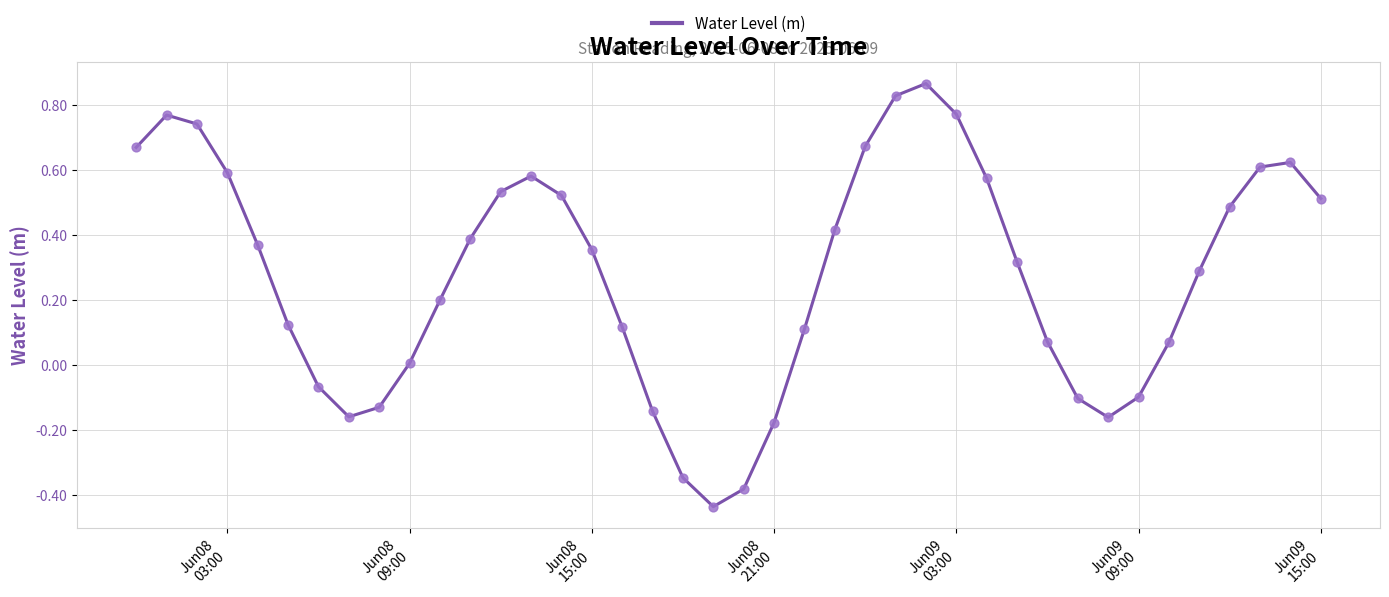

What is the difference between the maximum and minimum values?

1.3